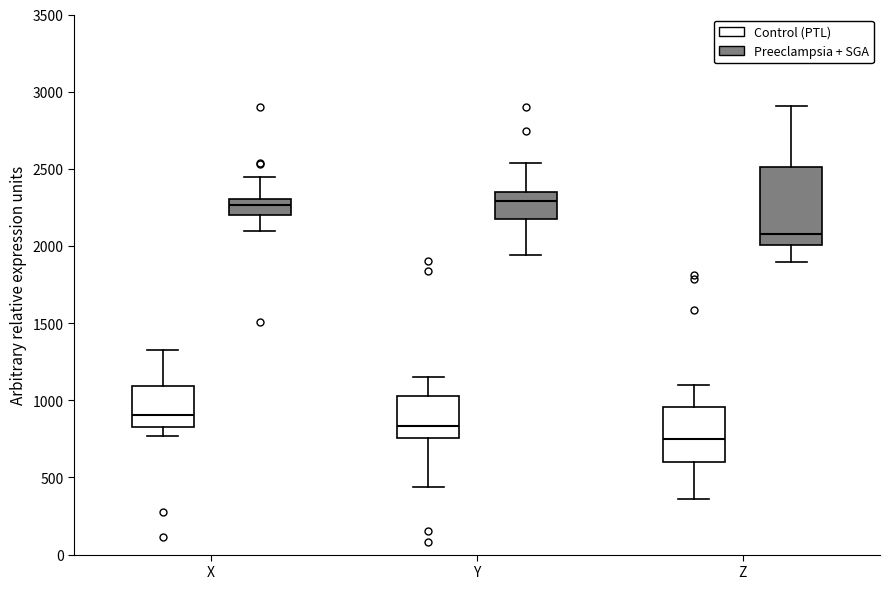

Which box has the lowest median line?

Z (Control (PTL))